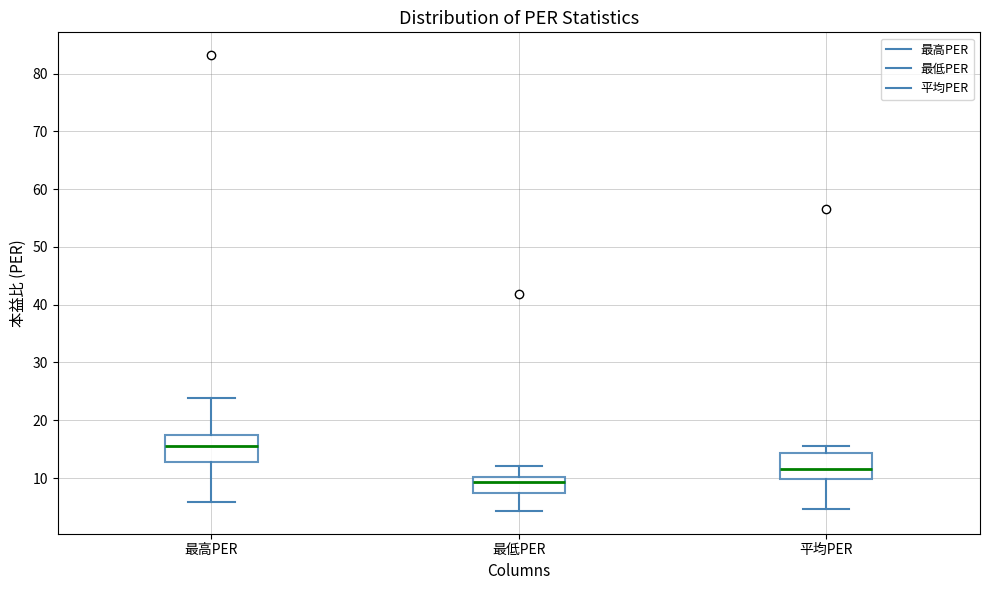

Reading left to right, transcribe this box plot: for each box, give where its median line is, the range the box spans, and where its two whiskers end, as read against the y-axis. The values are not printed on the chart, so give them approximately, as read against the axis.

最高PER: median 16, box 13 to 18, whiskers 6 to 24
最低PER: median 9, box 7 to 10, whiskers 4 to 12
平均PER: median 12, box 10 to 14, whiskers 5 to 16